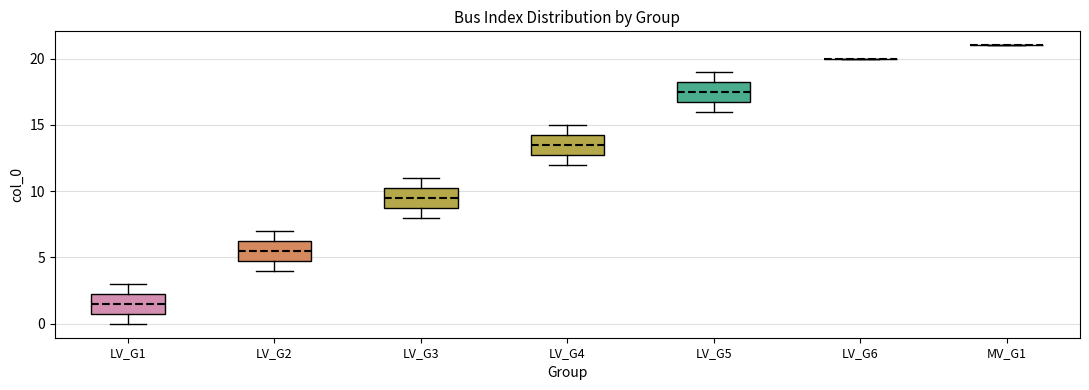

Reading left to right, read every box against the y-axis: the position of its median line, the range the box covers, and the ends of its whiskers. The values are not printed on the chart, so give them approximately, as read against the axis.

LV_G1: median 1.5, box 1.0 to 2.5, whiskers 0.0 to 3.0
LV_G2: median 5.5, box 5.0 to 6.5, whiskers 4.0 to 7.0
LV_G3: median 9.5, box 9.0 to 10.5, whiskers 8.0 to 11.0
LV_G4: median 13.5, box 13.0 to 14.5, whiskers 12.0 to 15.0
LV_G5: median 17.5, box 17.0 to 18.5, whiskers 16.0 to 19.0
LV_G6: box collapsed to a line at 20.0, whiskers 20.0 to 20.0
MV_G1: box collapsed to a line at 21.0, whiskers 21.0 to 21.0